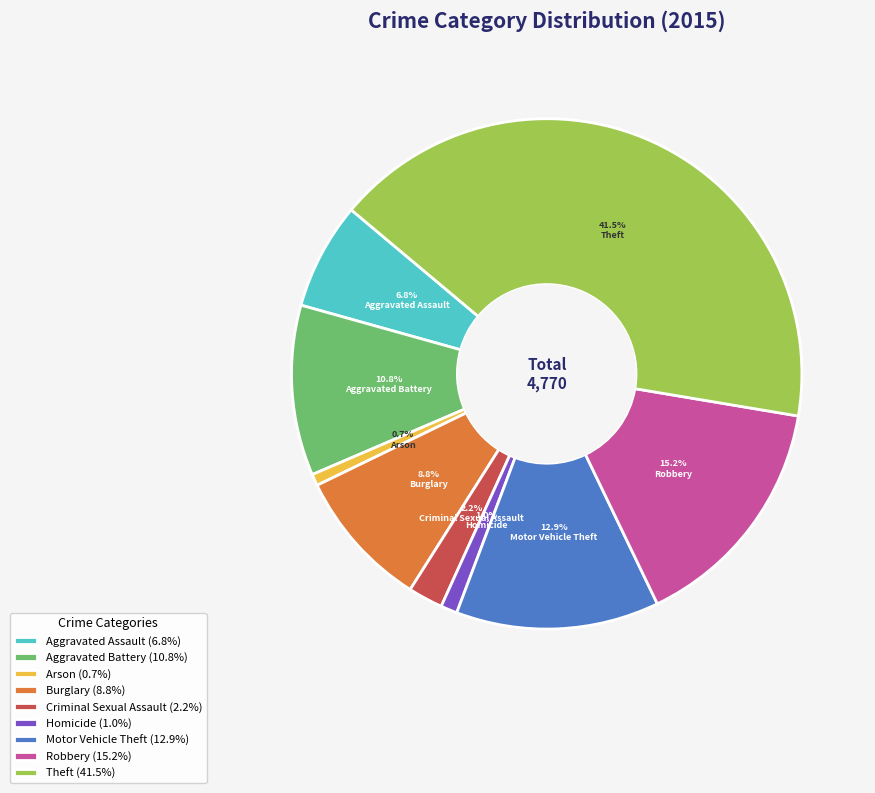

What percentage is NOT represented by Motor Vehicle Theft?

87.1%